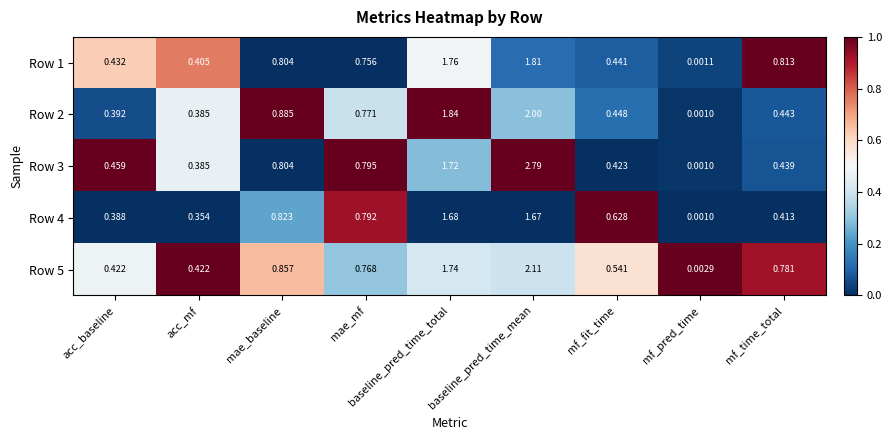

How many distinct data groups are displayed?

5